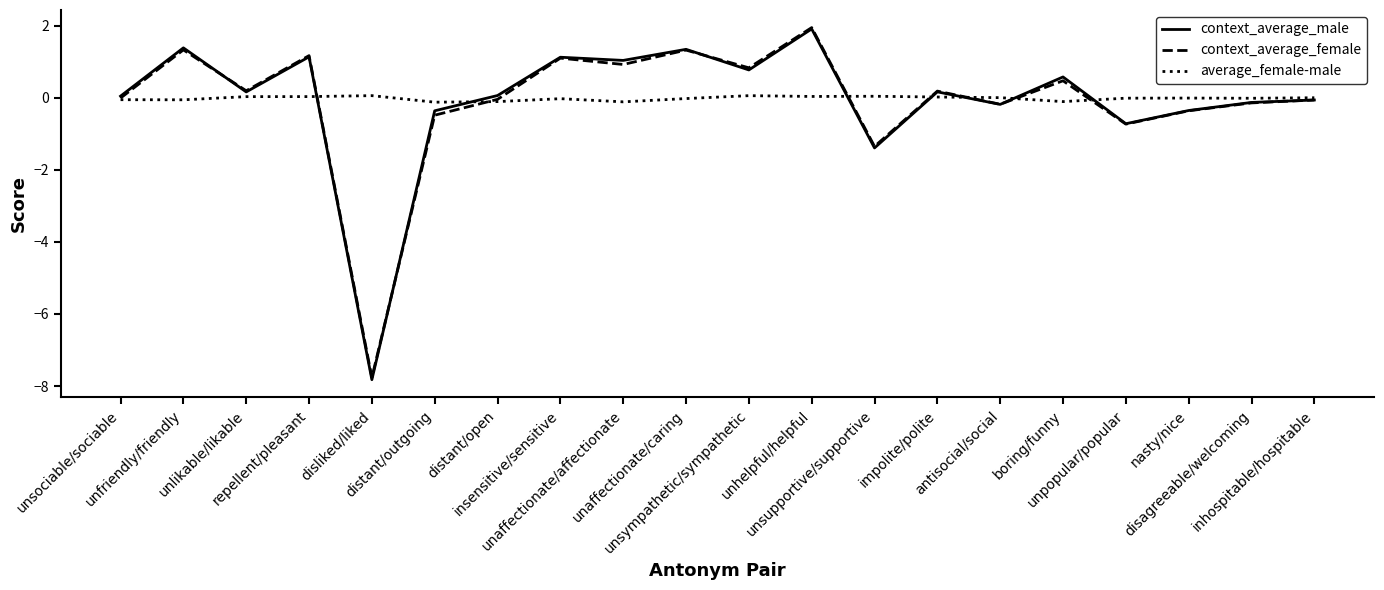

Is it true that context_average_male equals -0.7 at unpopular/popular?

True